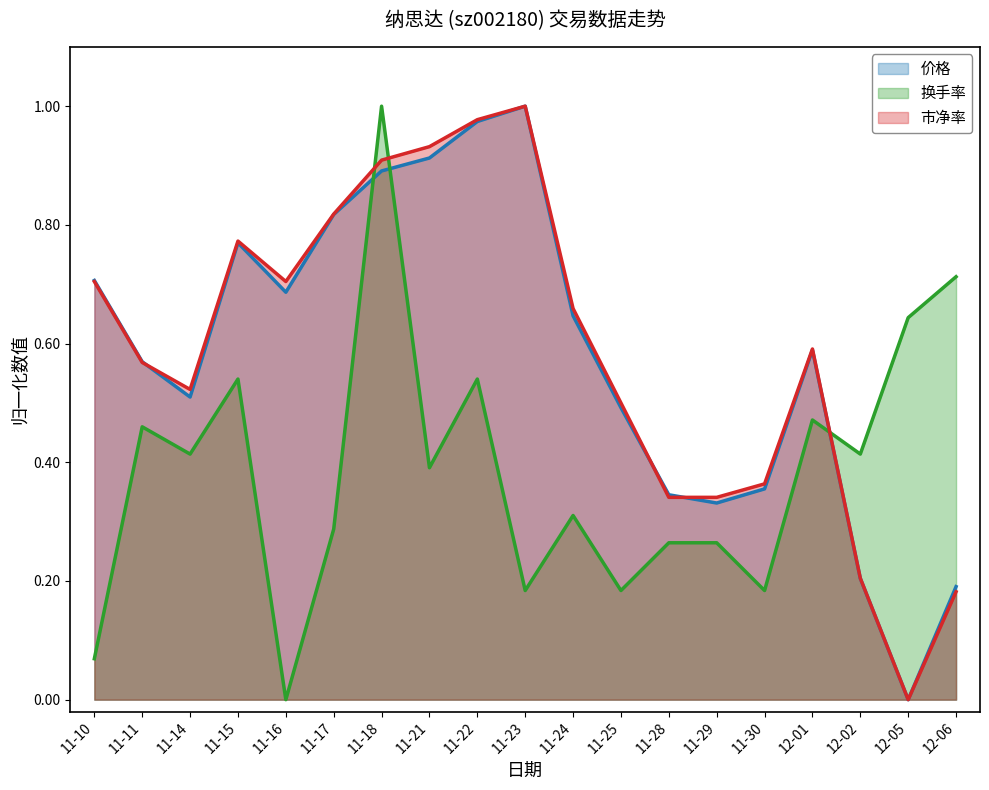

What is the total value across all series at 11-29?

0.9